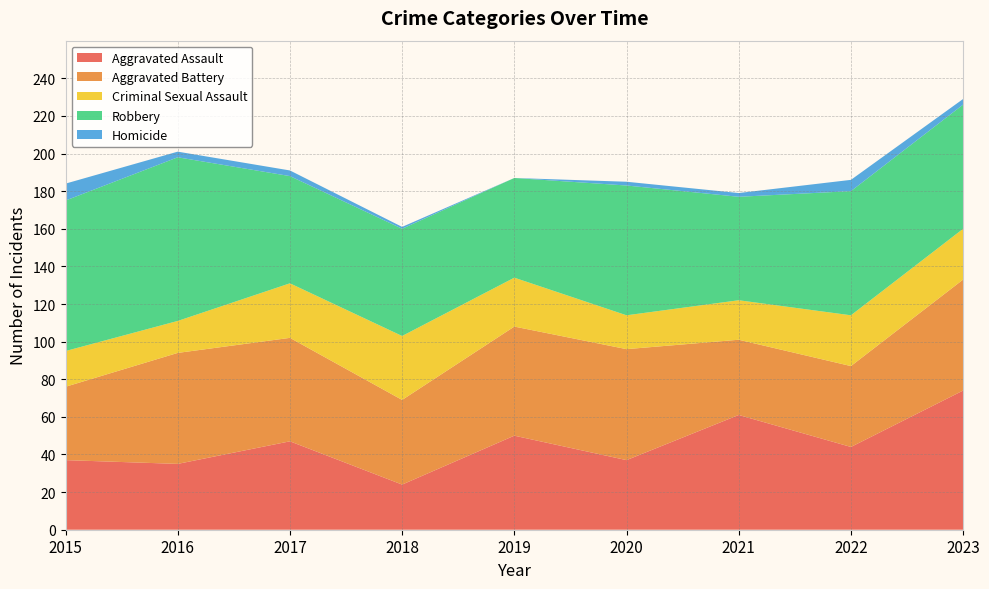

Reading left to right, extract all data points from this chart.

Aggravated Assault: 2015=37	2016=35	2017=47	2018=24	2019=50	2020=37	2021=61	2022=44	2023=74
Aggravated Battery: 2015=39	2016=59	2017=55	2018=45	2019=58	2020=59	2021=40	2022=43	2023=59
Criminal Sexual Assault: 2015=19	2016=17	2017=29	2018=34	2019=26	2020=18	2021=21	2022=27	2023=27
Robbery: 2015=80	2016=87	2017=57	2018=57	2019=53	2020=69	2021=55	2022=66	2023=66
Homicide: 2015=9	2016=3	2017=3	2018=1	2019=0	2020=2	2021=2	2022=6	2023=3